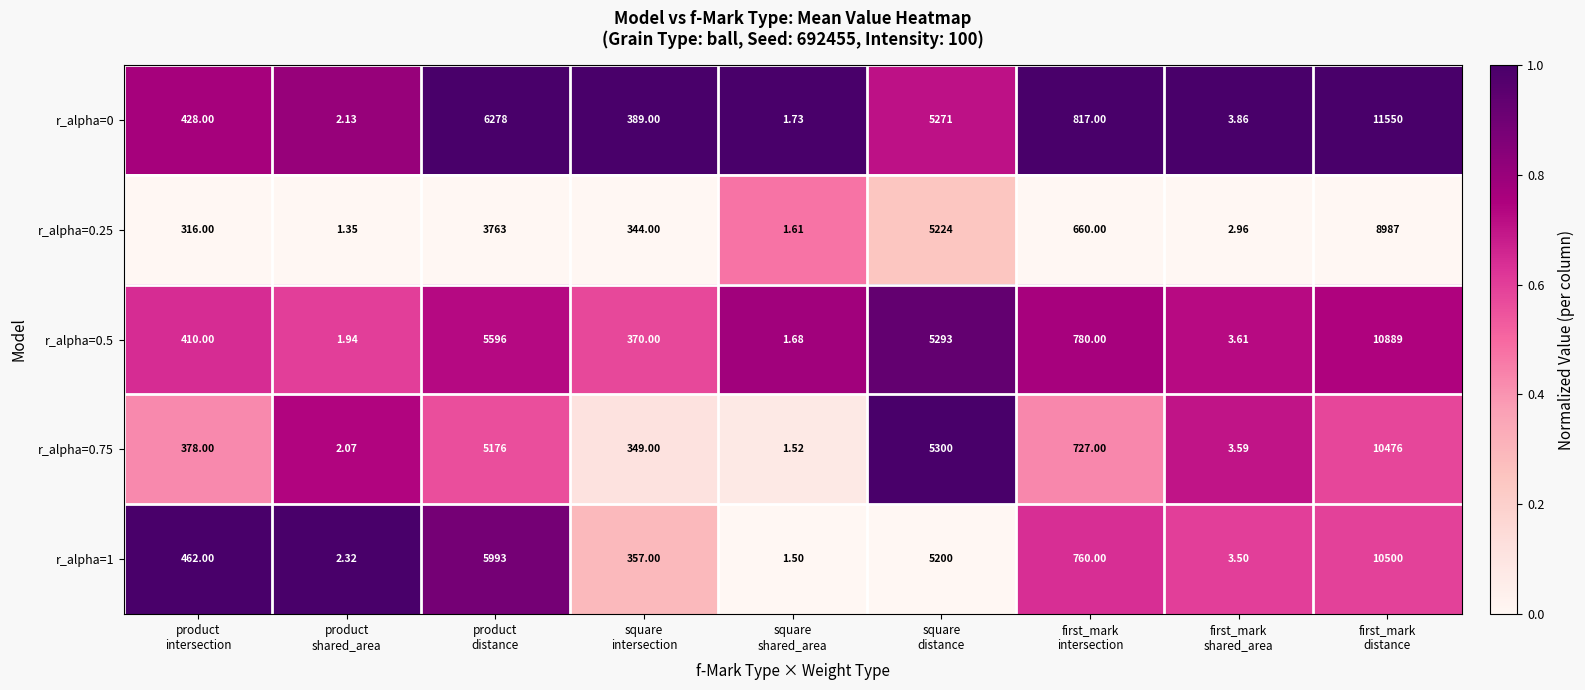

How many categories are shown in the chart?

9